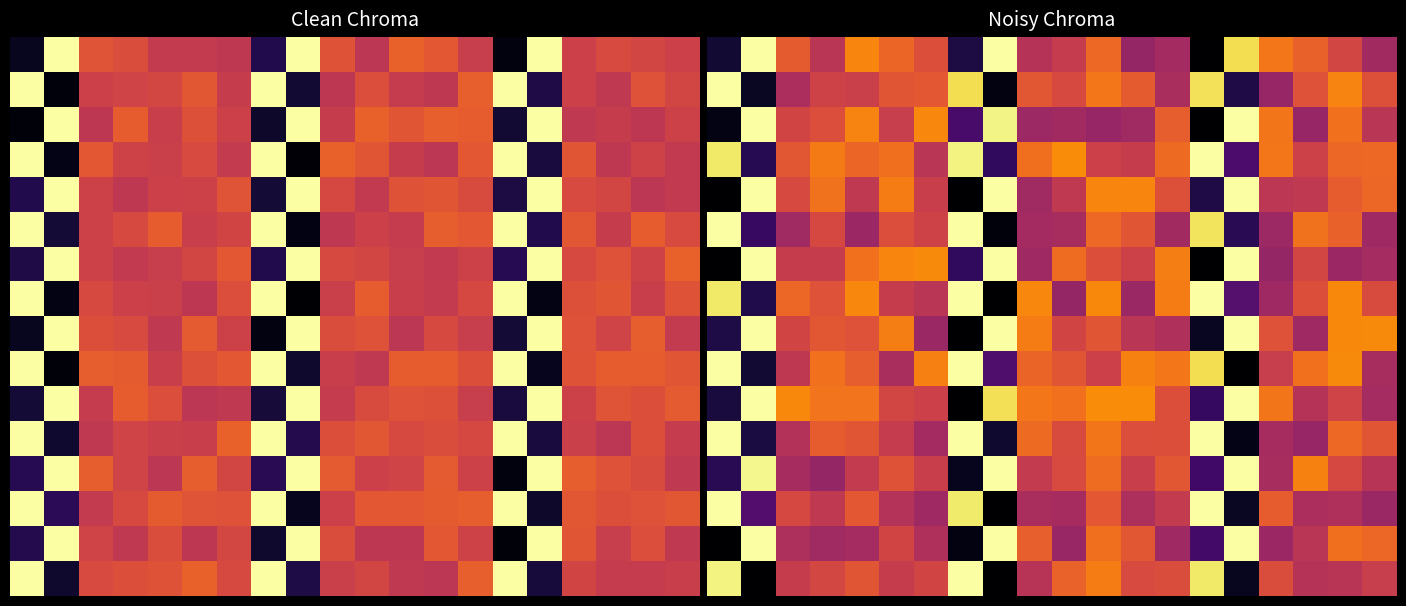

Which label corresponds to the largest value in the chart?

1